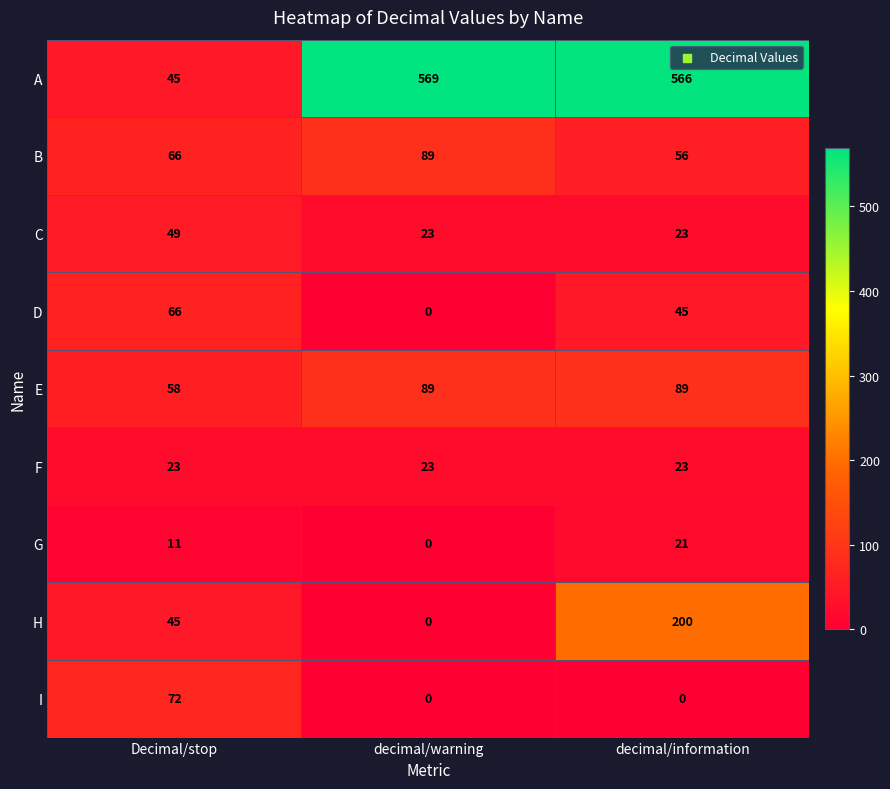

What is the spread (max minus min) of values at decimal/warning?

569